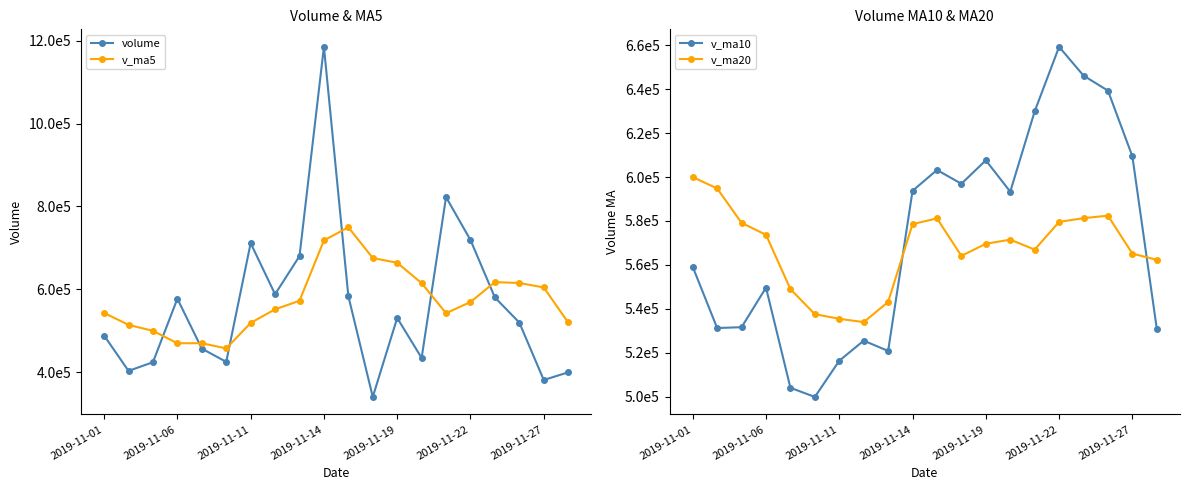

What is the total value across all series at 10?

2517224.4